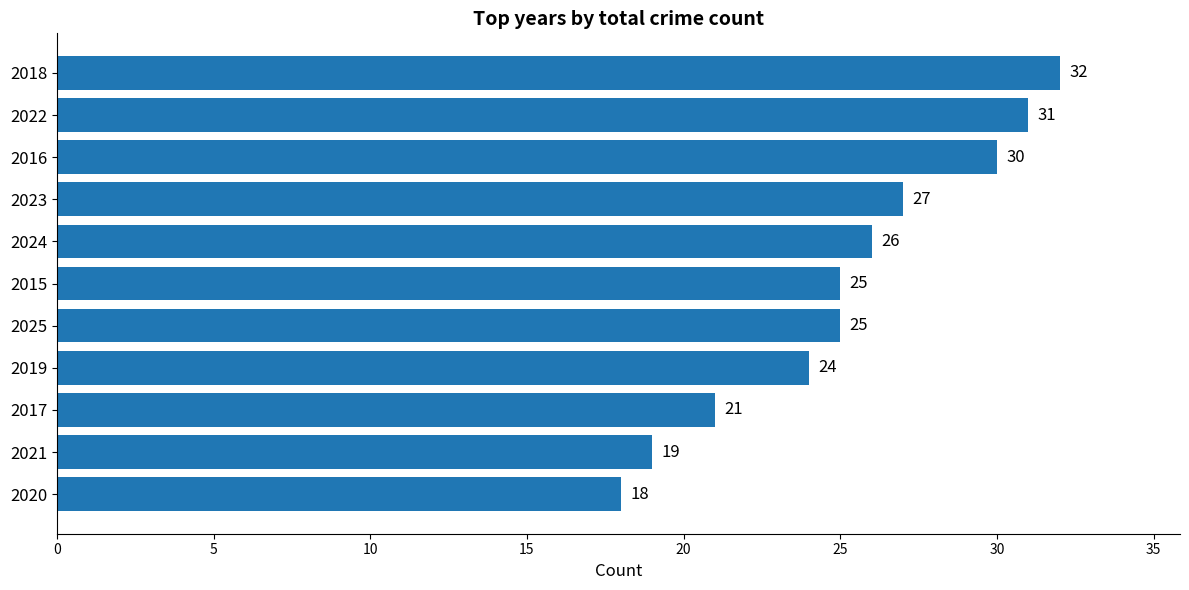

Which has a higher value, 2021 or 2024?

2024